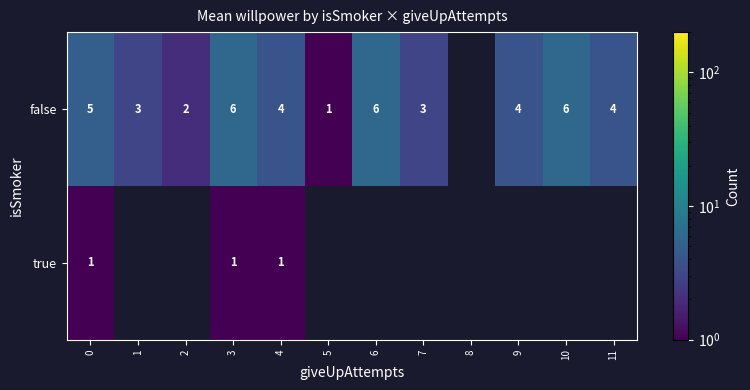

How many series are shown in this chart?

2